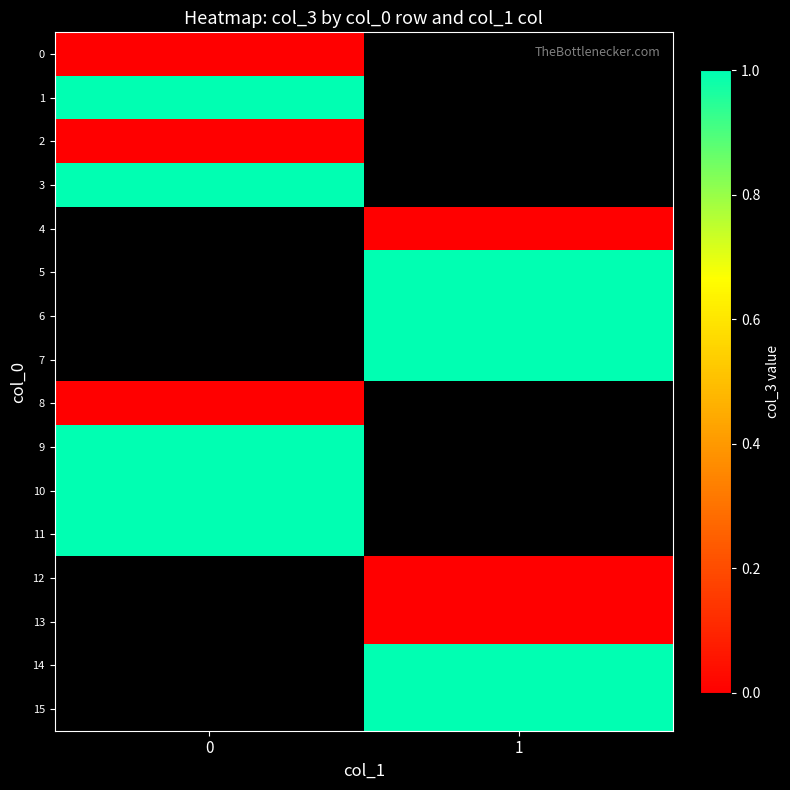

List the labels in order of 4 value, largest first.

0, 1